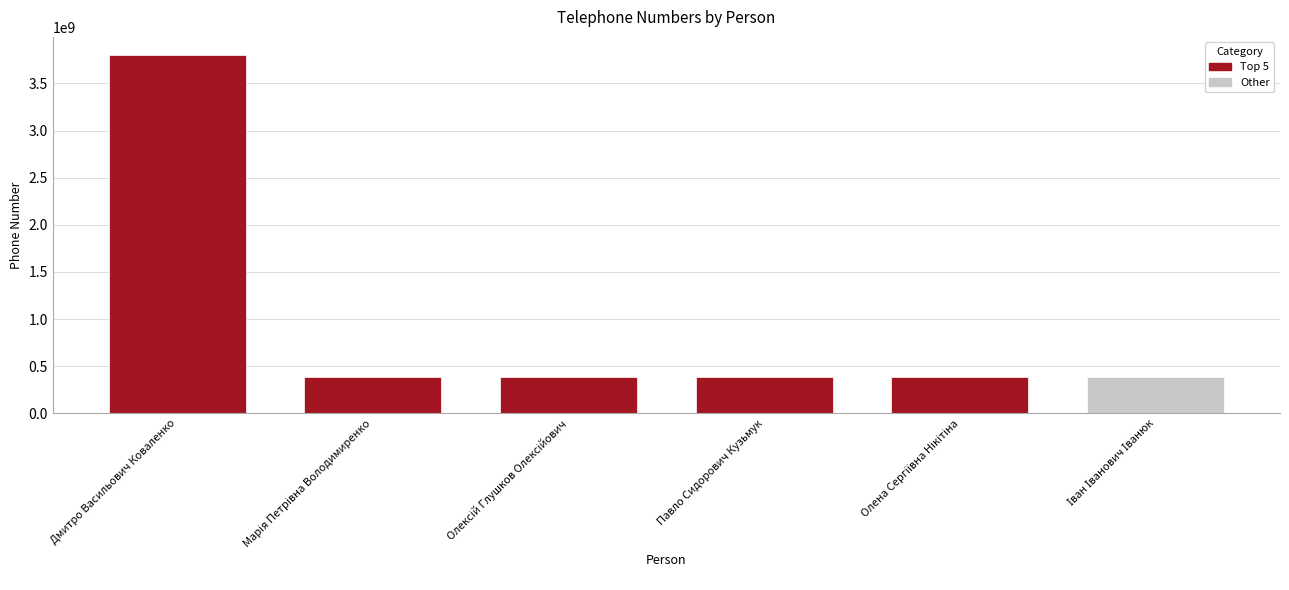

What position from the left is Павло Сидорович Кузьмук?

4